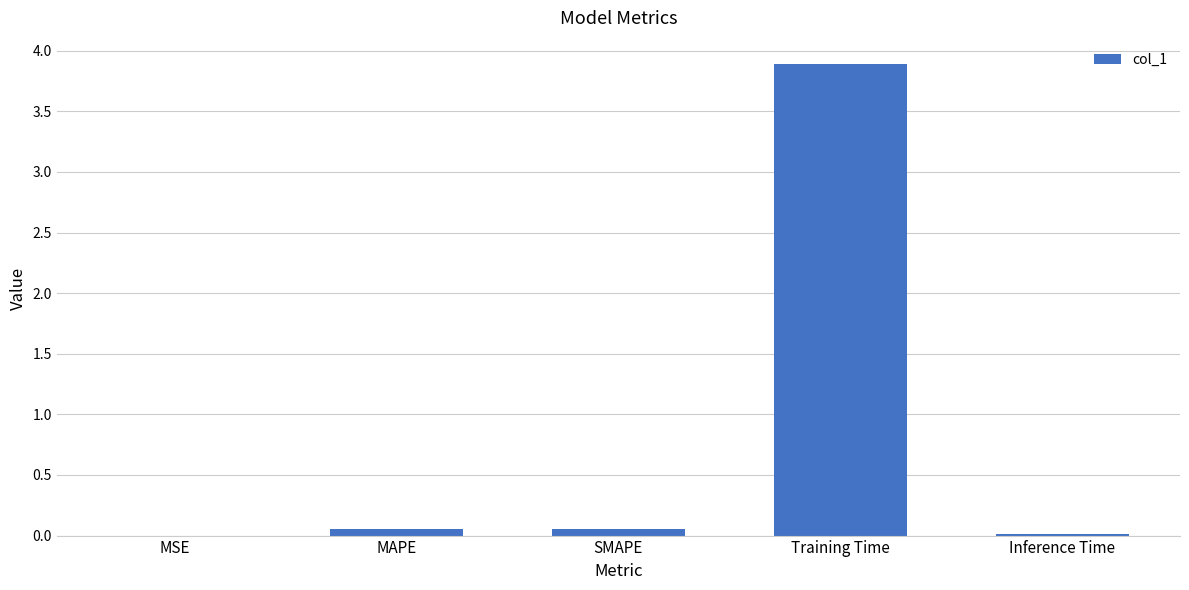

What is the sum of all values?

4.0